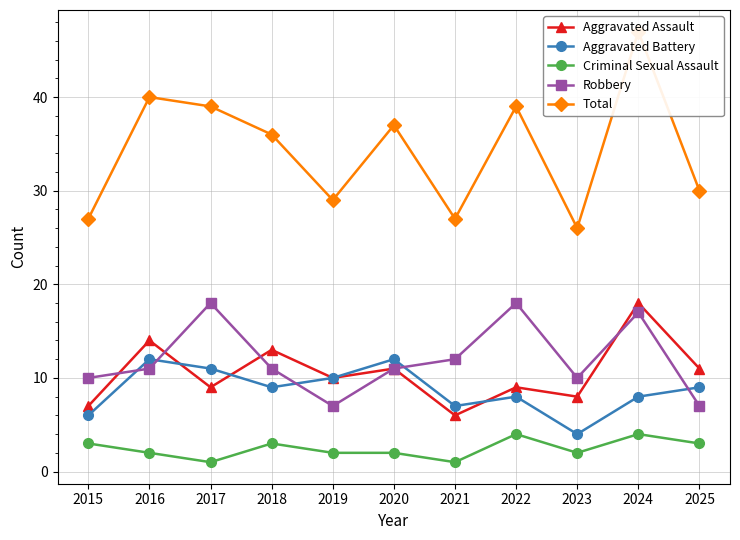

Does the chart have visible grid lines?

Yes